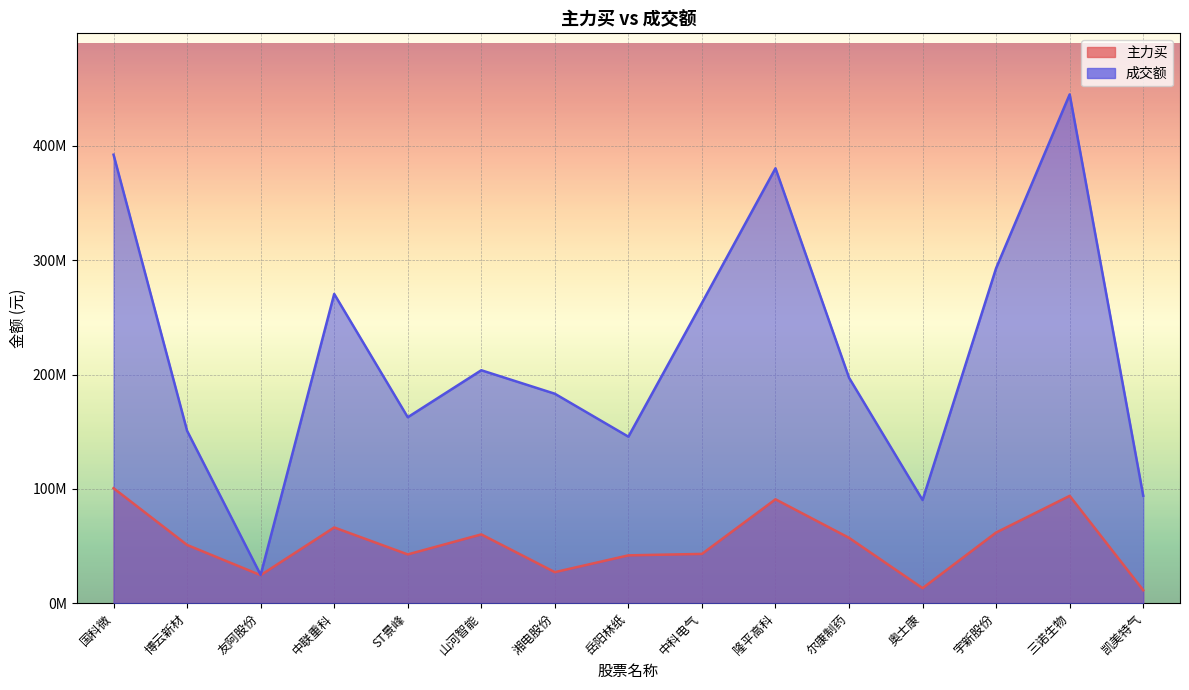

Reading left to right, transcribe all the data shown in this chart.

主力买: 国科微=100588241	博云新材=50924508	友阿股份=24504589	中联重科=66247197	ST景峰=42661392	山河智能=60171684	湘电股份=27141204	岳阳林纸=41828870	中科电气=43099614	隆平高科=90872118	尔康制药=57159419	奥士康=13129876	宇新股份=61801991	三诺生物=93881870	凯美特气=11340263
成交额: 国科微=392347024	博云新材=150757579	友阿股份=24760260	中联重科=270533504	ST景峰=162656951	山河智能=203763902	湘电股份=183214359	岳阳林纸=145656681	中科电气=262678342	隆平高科=380460739	尔康制药=197207964	奥士康=90215801	宇新股份=293117825	三诺生物=445095130	凯美特气=93983346